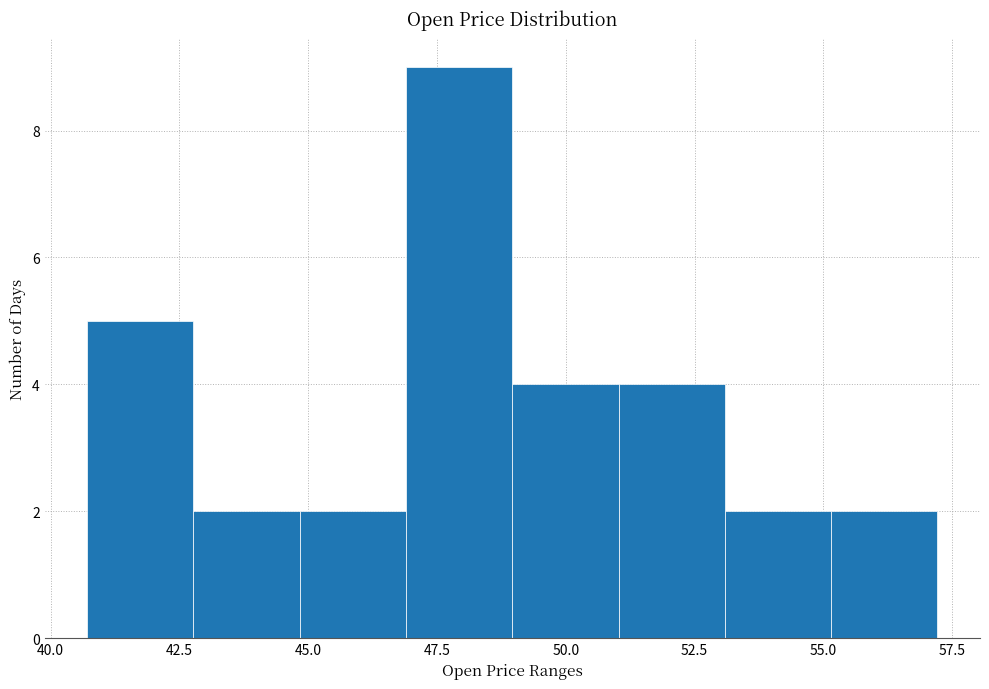

Which range on the x-axis has the tallest bar?

47.0 to 49.0